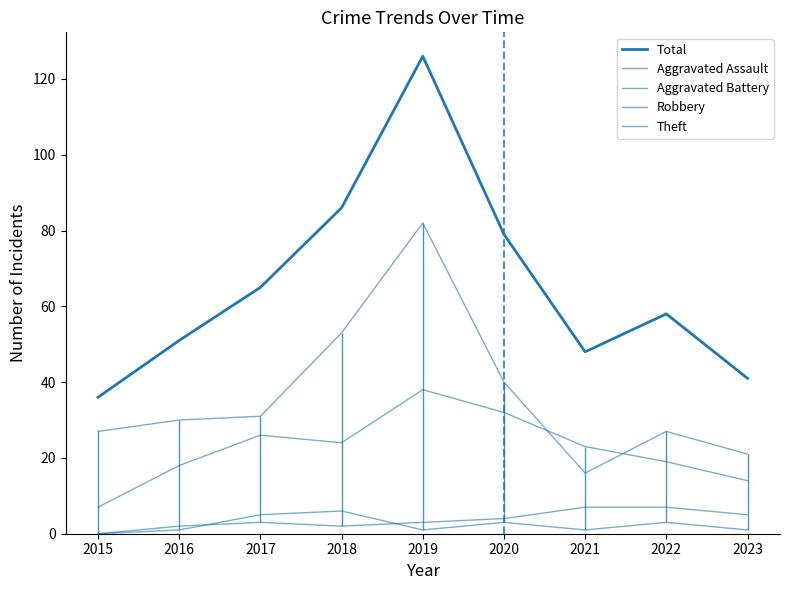

The value of Aggravated Assault at 2023 is 0. True or false?

False